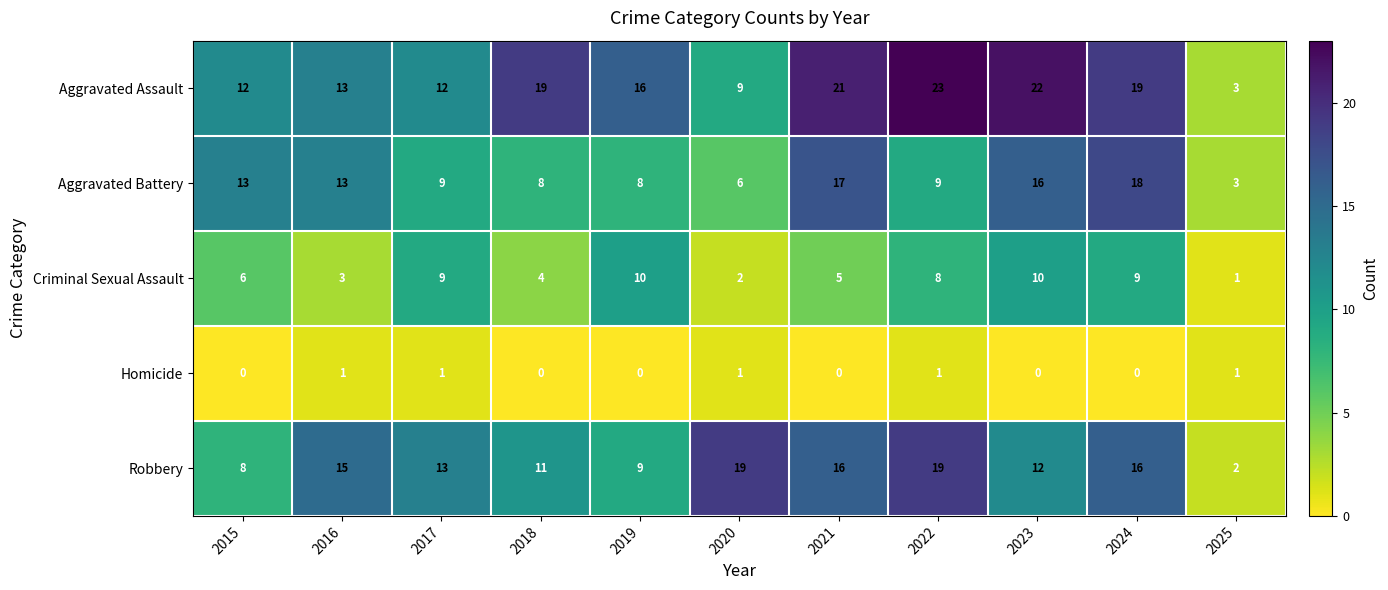

At which category does the chart reach its peak across all series?

2022